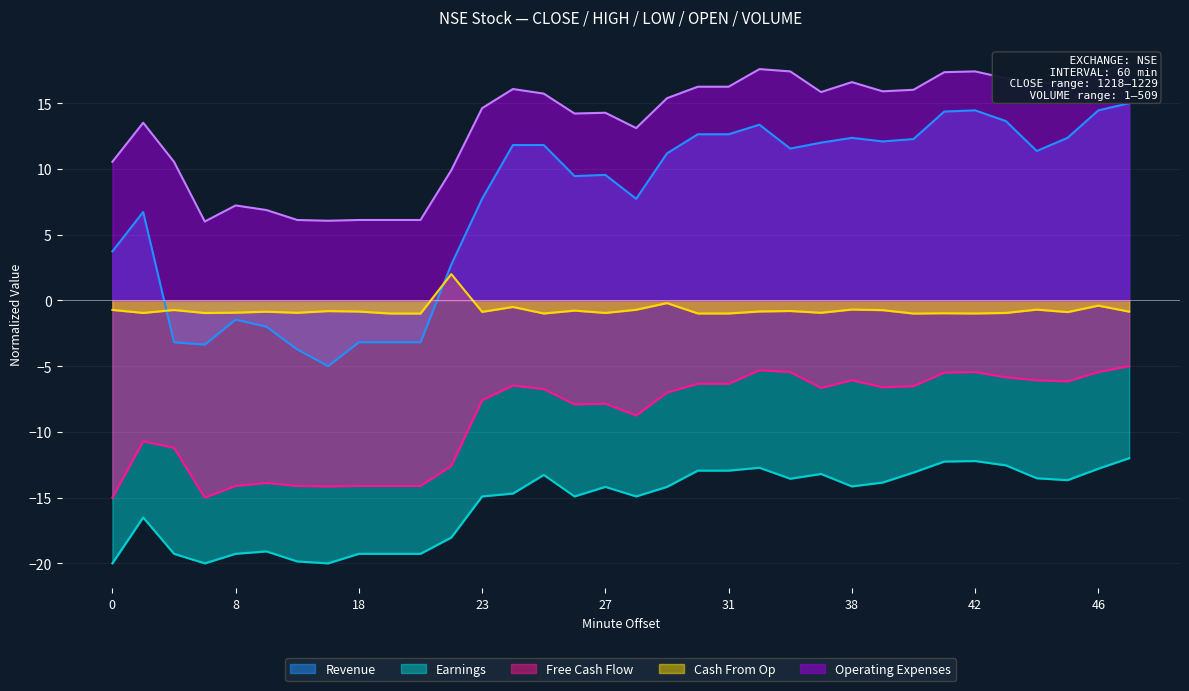

List the series in order of their peak value, highest first.

Operating Expenses, Revenue, Cash From Op, Free Cash Flow, Earnings